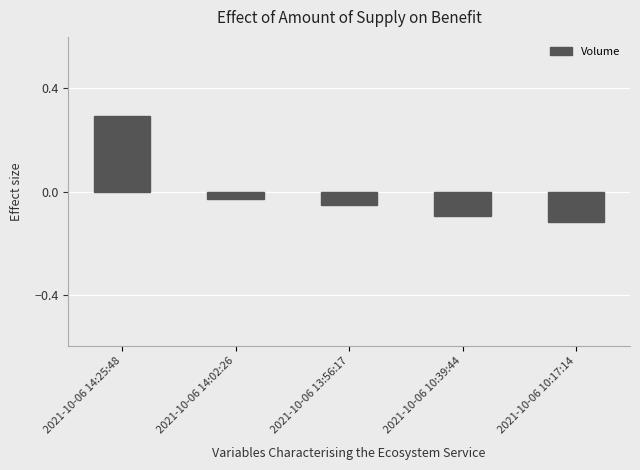

What position from the right is 2021-10-06 14:25:48?

5